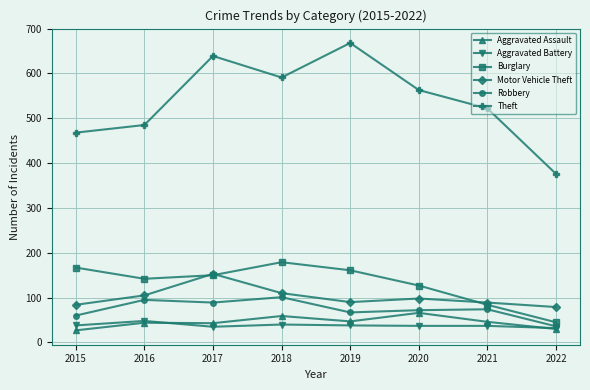

What is the value of the Aggravated Assault point at the 6th from the left?

66